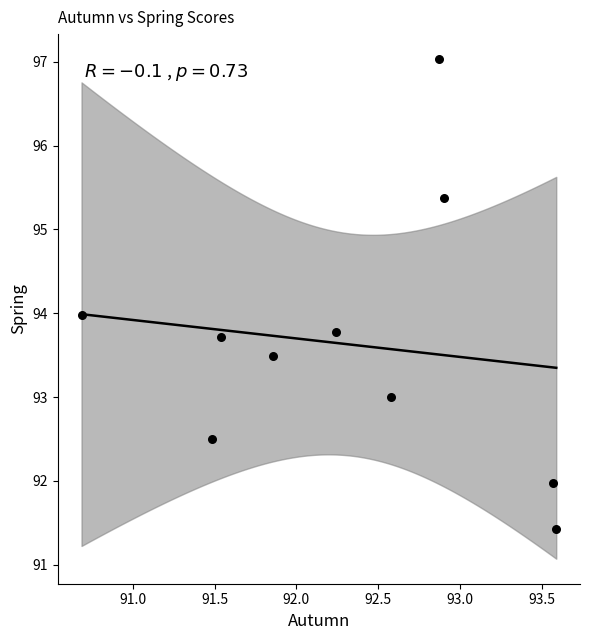

What is the range of X values (max minus min)?

2.9